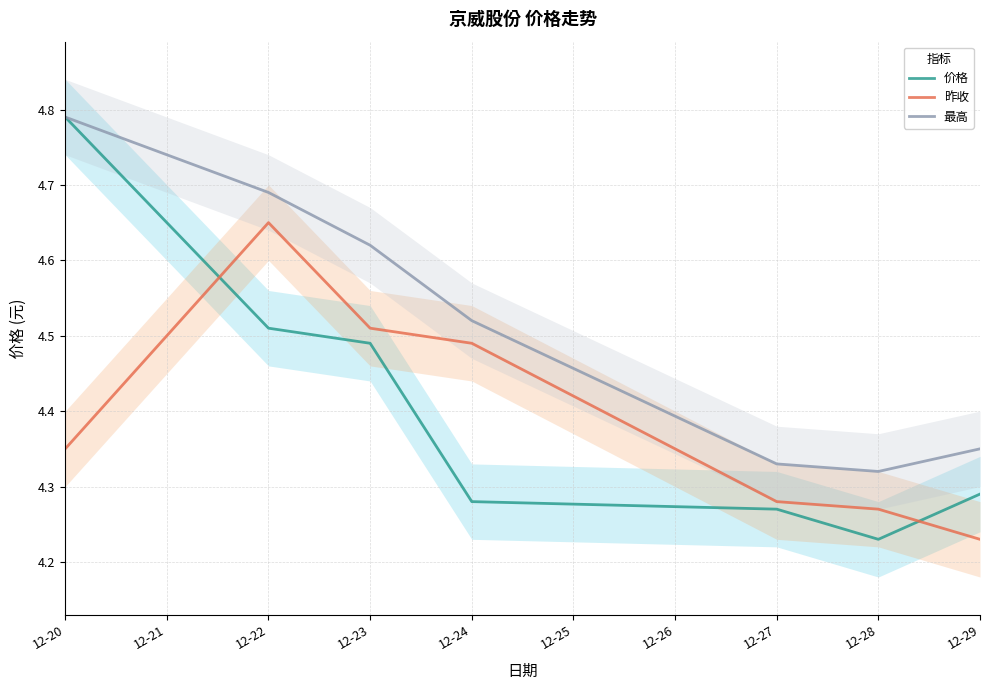

True or false: 最高 and 价格 cross at least once.

False